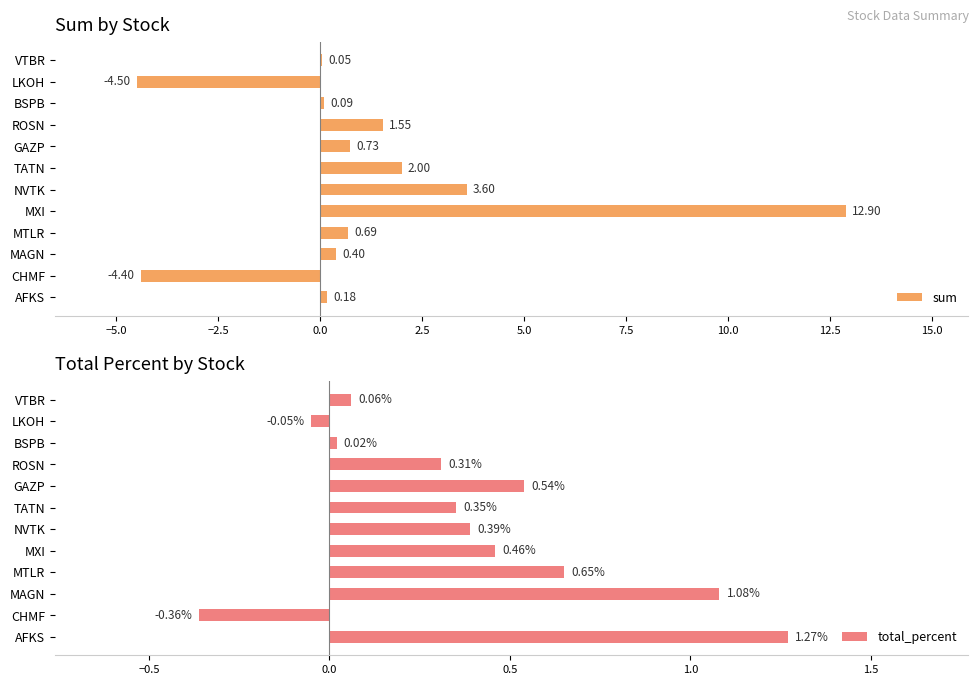

Count the number of categories in the chart.

12